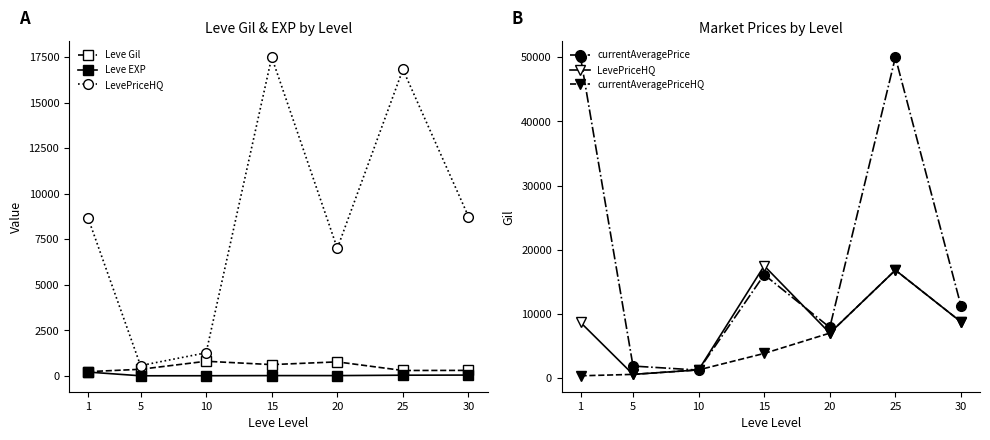

Reading left to right, transcribe all the data shown in this chart.

Leve Gil: 1=232.5	5=363.3	10=803.3	15=620.0	20=770.0	25=296.7	30=302.5
Leve EXP: 1=210.7	5=5.7	10=8.7	15=16.3	20=16.2	25=38.0	30=45.2
LevePriceHQ: 1=8667.7	5=566.5	10=1268.3	15=17492.2	20=7000.0	25=16821.8	30=8749.5
currentAveragePrice: 1=50000.0	5=1864.8	10=1234.8	15=16101.2	20=7881.7	25=50000.0	30=11238.5
currentAveragePriceHQ: 1=347.0	5=566.5	10=1268.3	15=3833.2	20=7000.0	25=16821.8	30=8749.5